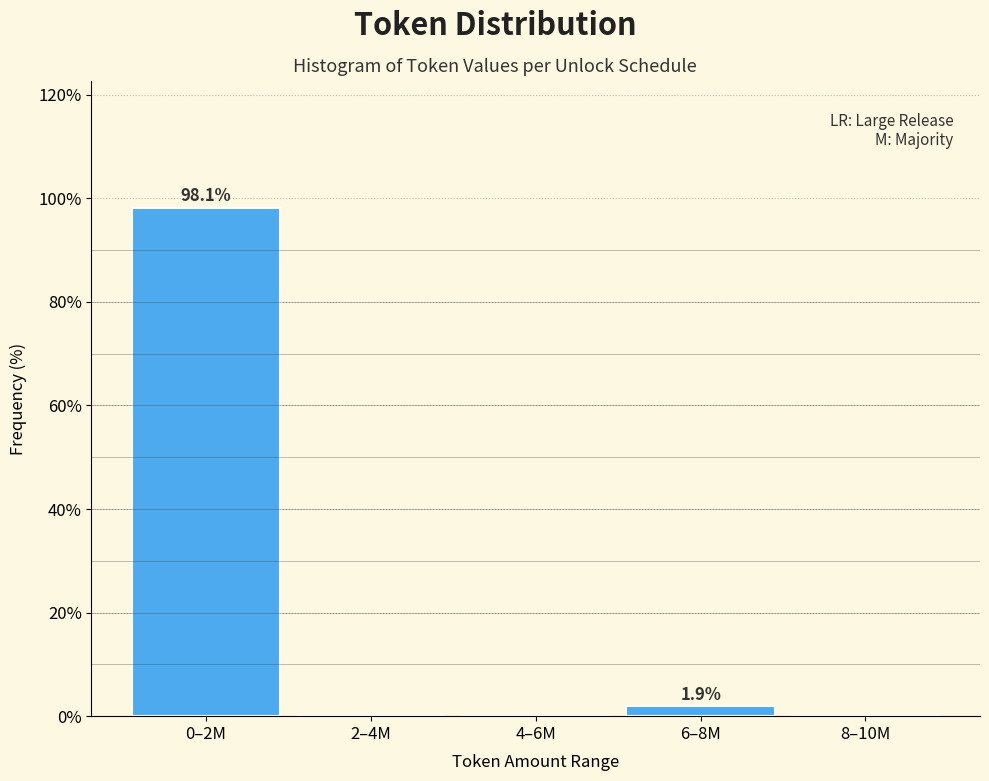

Reading left to right, what are all the values shown in this chart?

0–2M=98.1	2–4M=0.0	4–6M=0.0	6–8M=1.9	8–10M=0.0